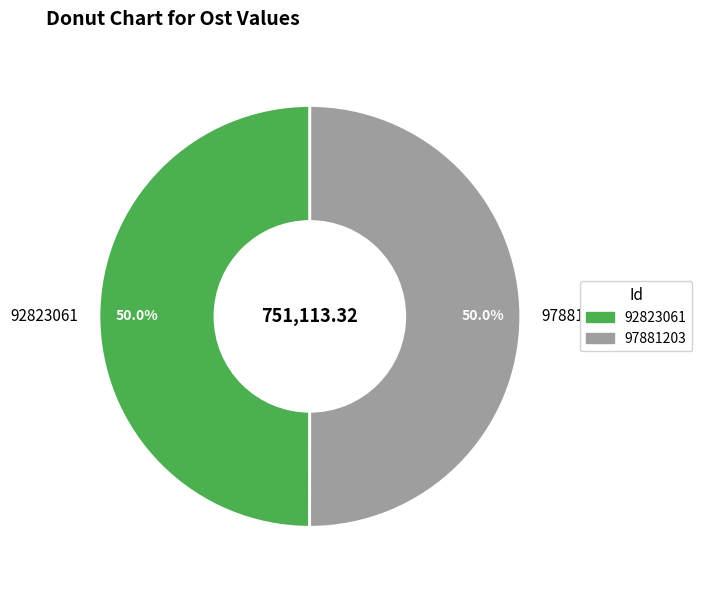

To the nearest percent, what portion does 92823061 represent?

50%